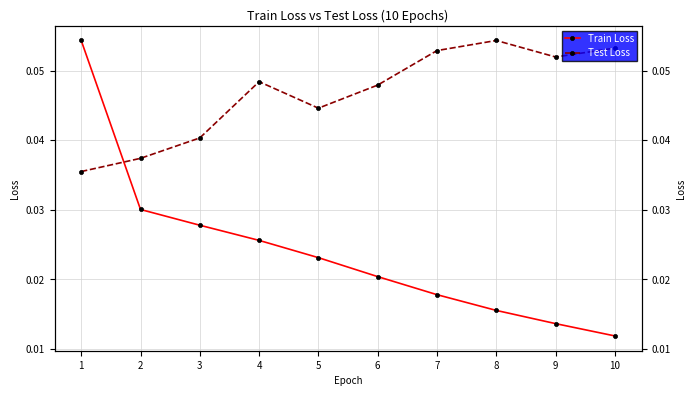

Is the value of Test Loss at 2 greater than the value of Train Loss at 7?

Yes